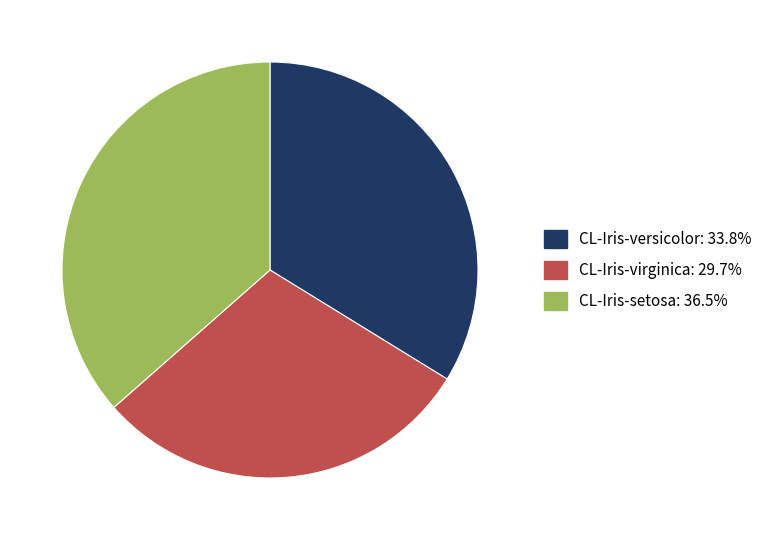

Does CL-Iris-virginica account for over 50% of the chart?

No